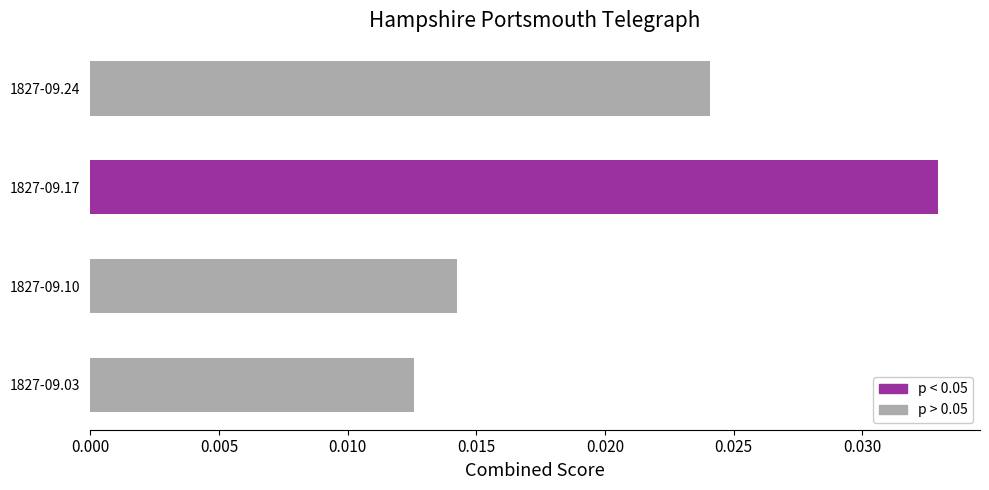

Rank the categories by value from lowest to highest.

1827-09.03, 1827-09.10, 1827-09.24, 1827-09.17